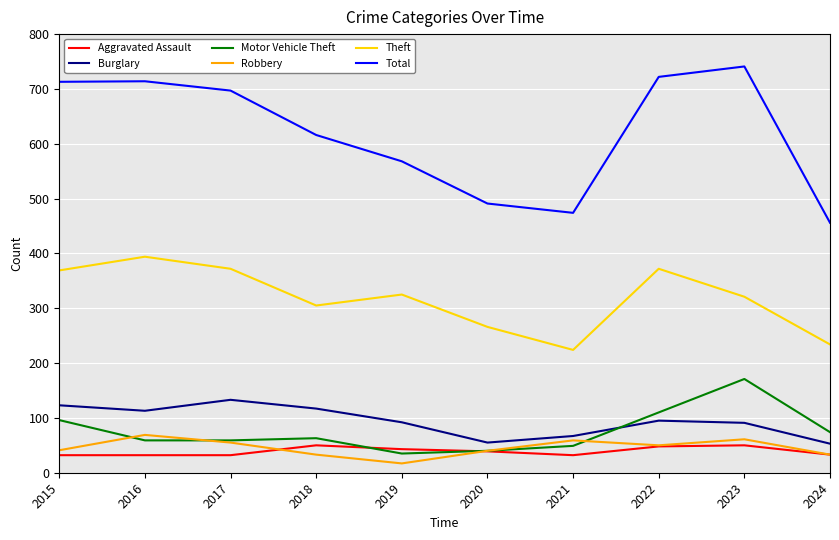

In Burglary, how many points are lower than both neighbors (excluding endpoints)?

2